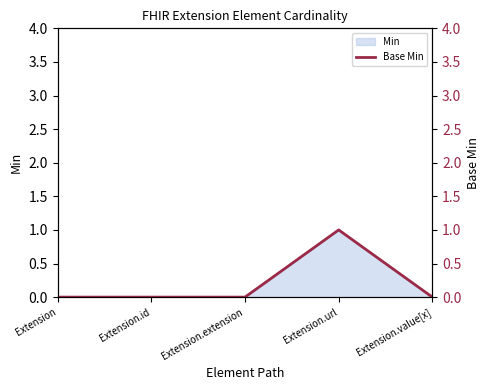

How many values are above zero?

1